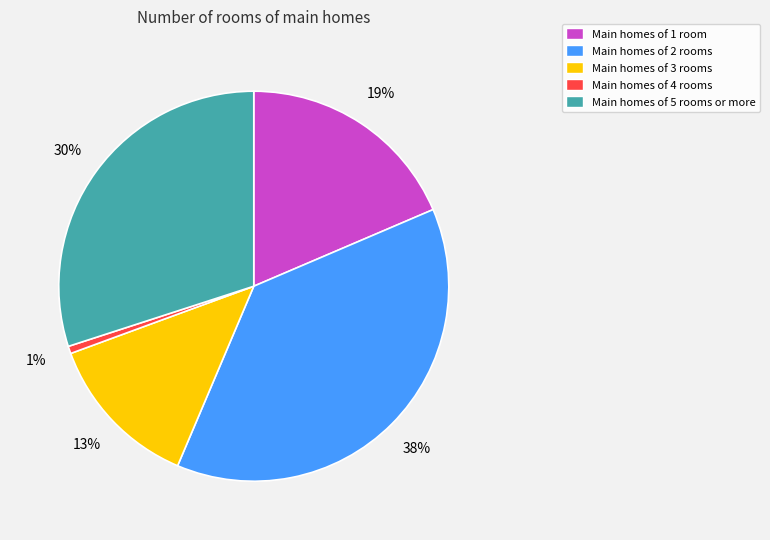

Is there any slice that represents more than half of the pie?

No